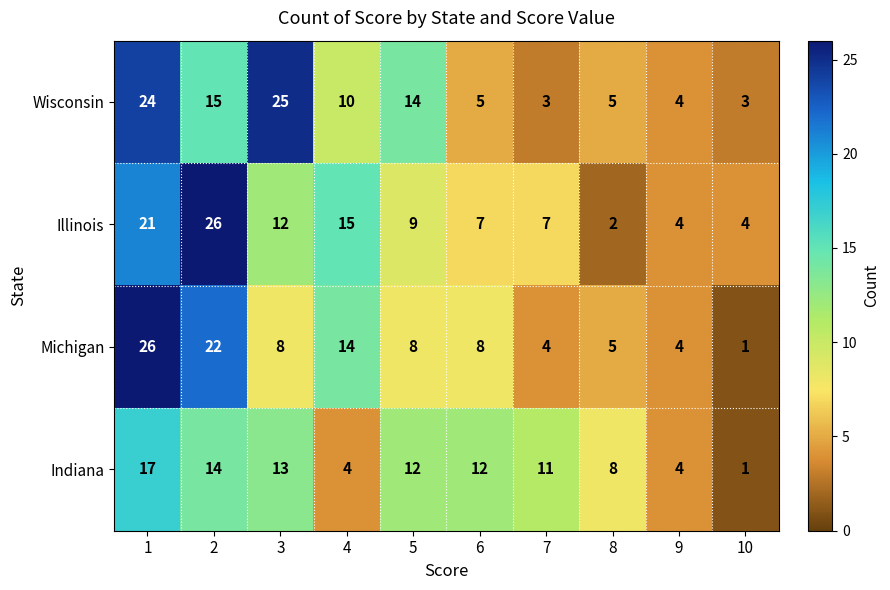

The value of Indiana at 5 is 4. True or false?

False